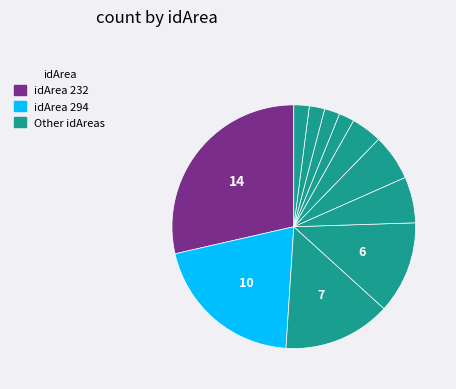

What is the smallest slice in the pie chart?

219